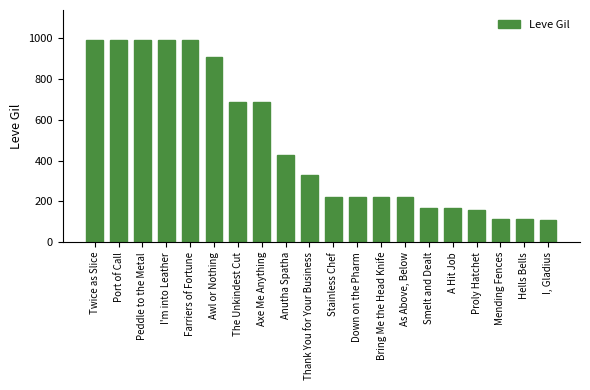

How many categories are shown in the chart?

20